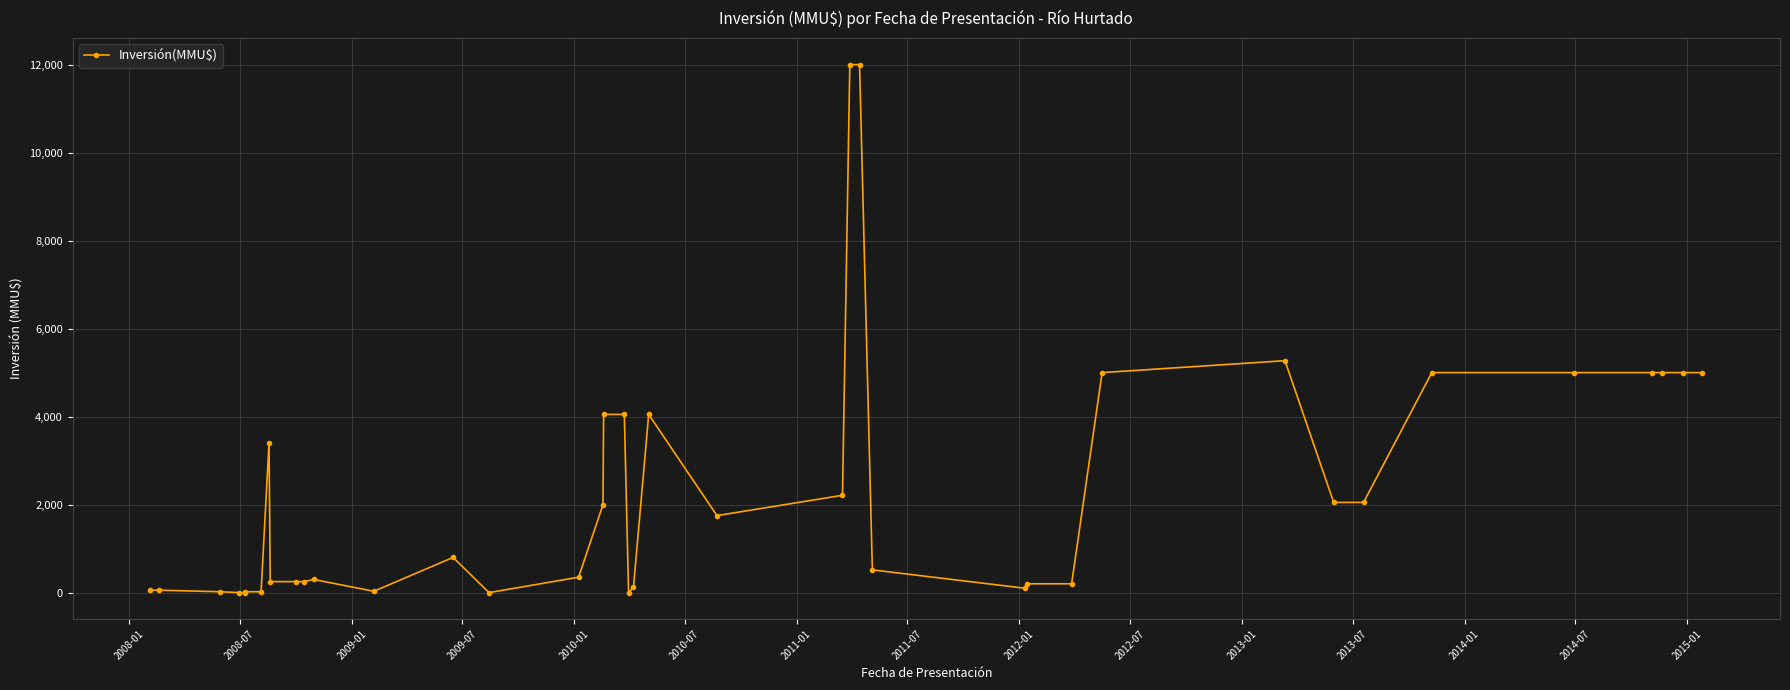

How many lines are shown in the chart?

1